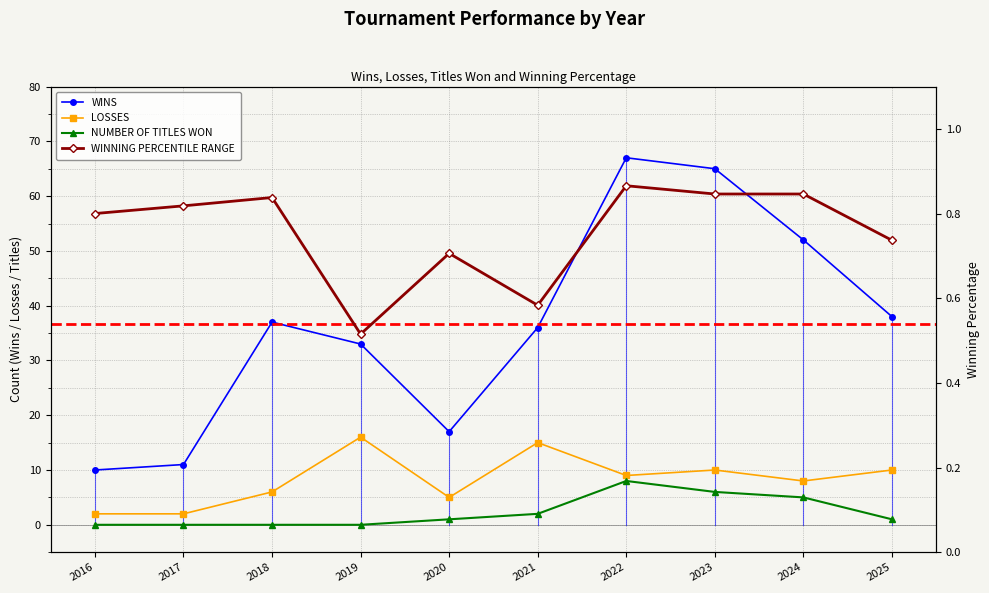

What is the spread (max minus min) of values at 2021?

35.4